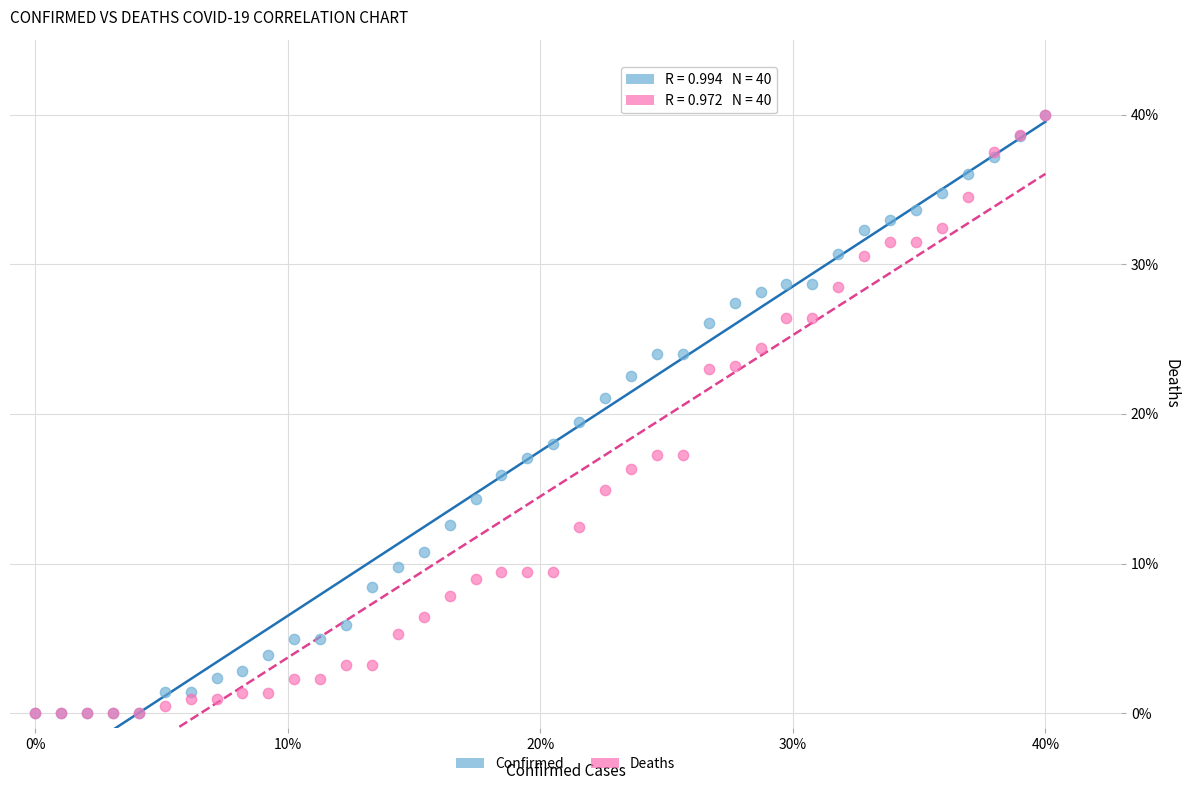

Across all series, what Y value is closest to 20?

19.4